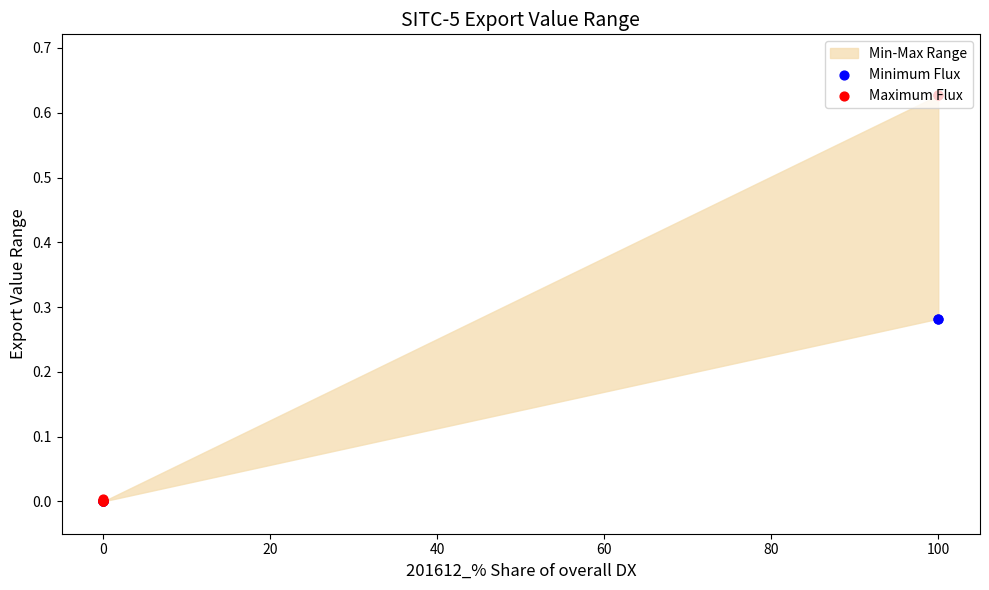

Is the value of Minimum Flux at 0 greater than the value of Maximum Flux at 0?

No